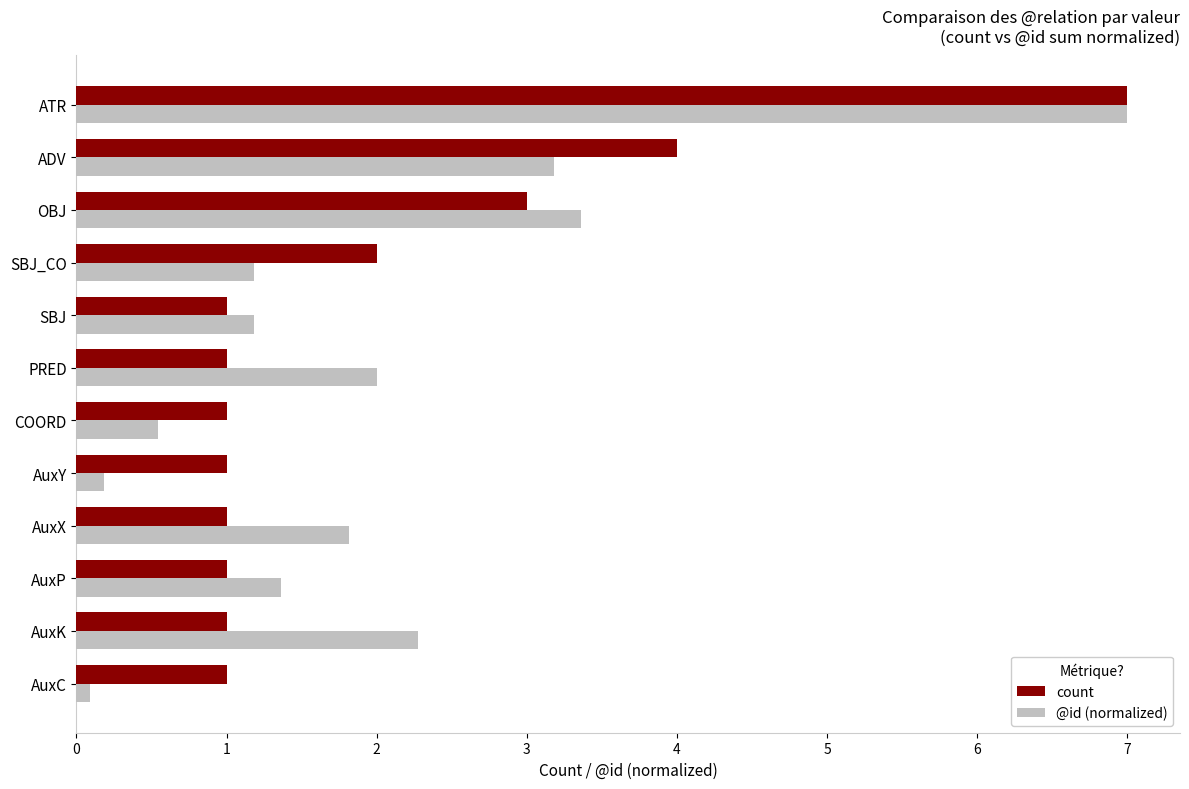

Is it true that count equals 1.0 at COORD?

True